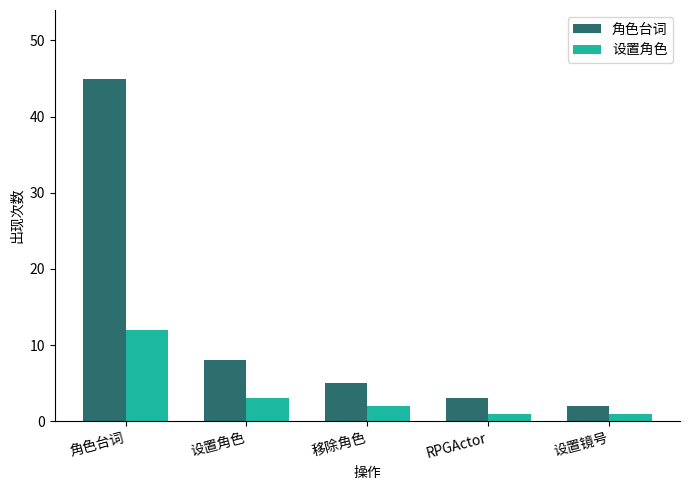

What is the sum of all 设置角色 values?

19